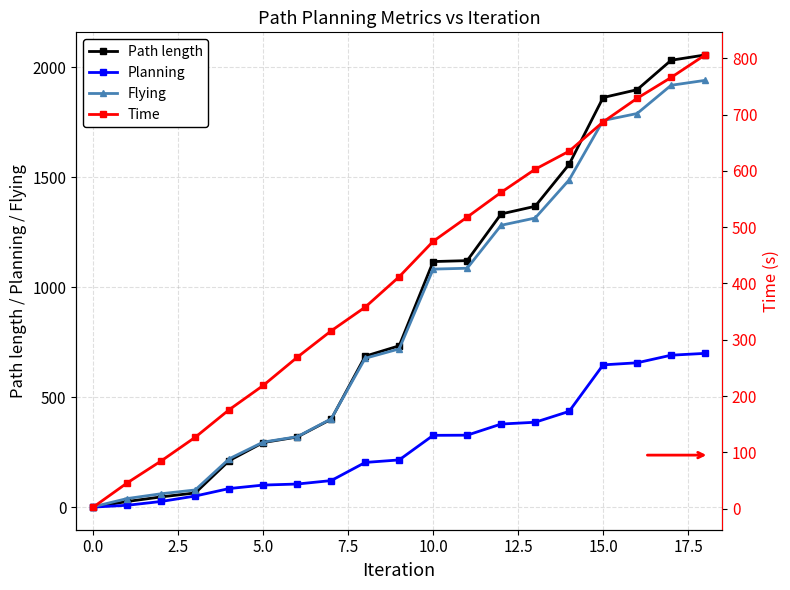

Does the chart have visible grid lines?

Yes